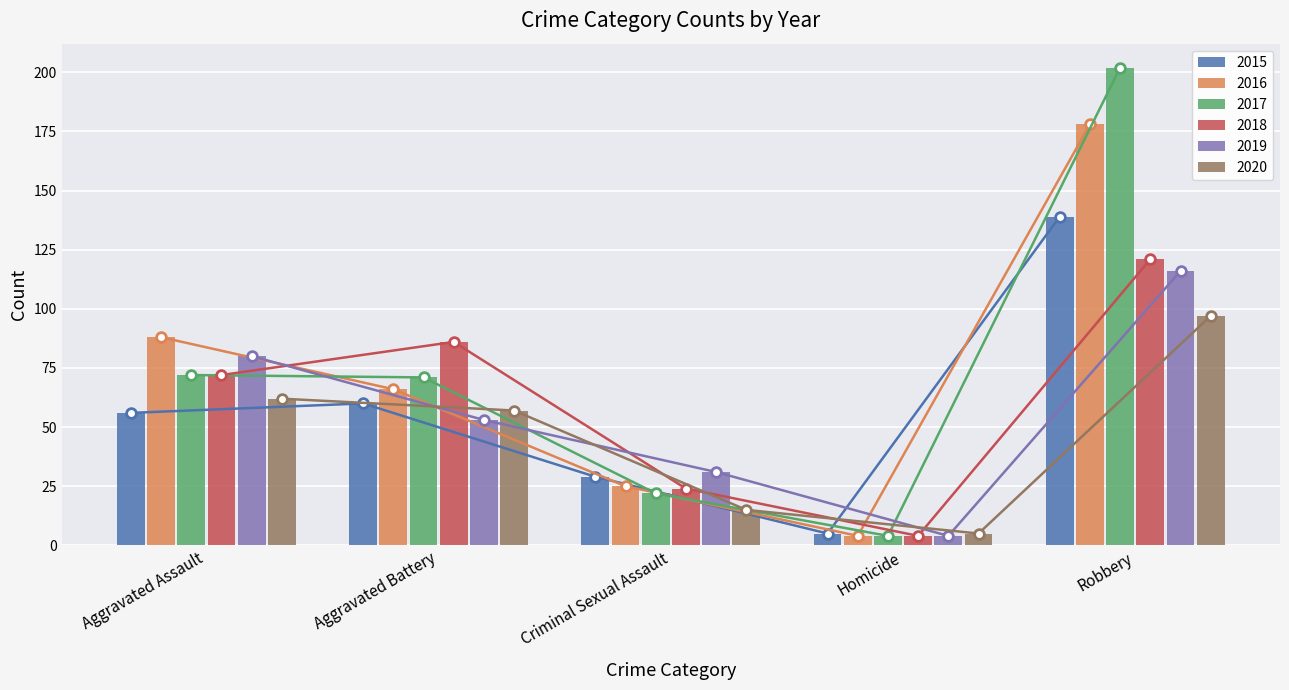

True or false: 2016 has a value of 178 at Robbery.

True